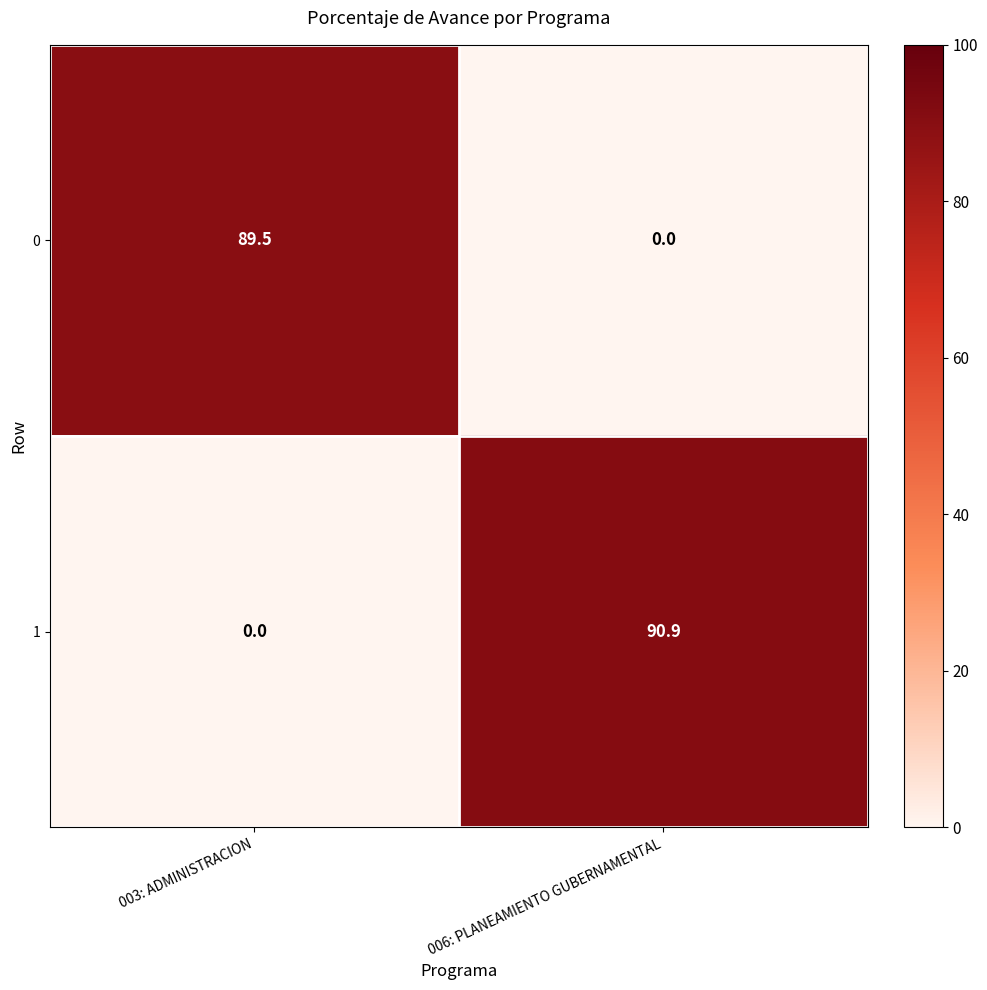

Is it true that 0 equals 38.6 at 003: ADMINISTRACION?

False